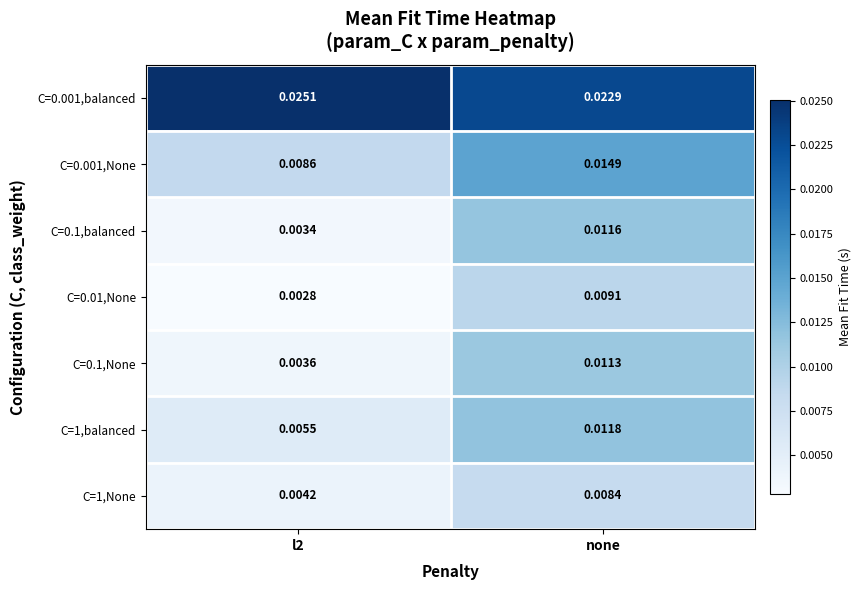

Is the value of C=1,balanced at none greater than the value of C=0.001,balanced at l2?

No